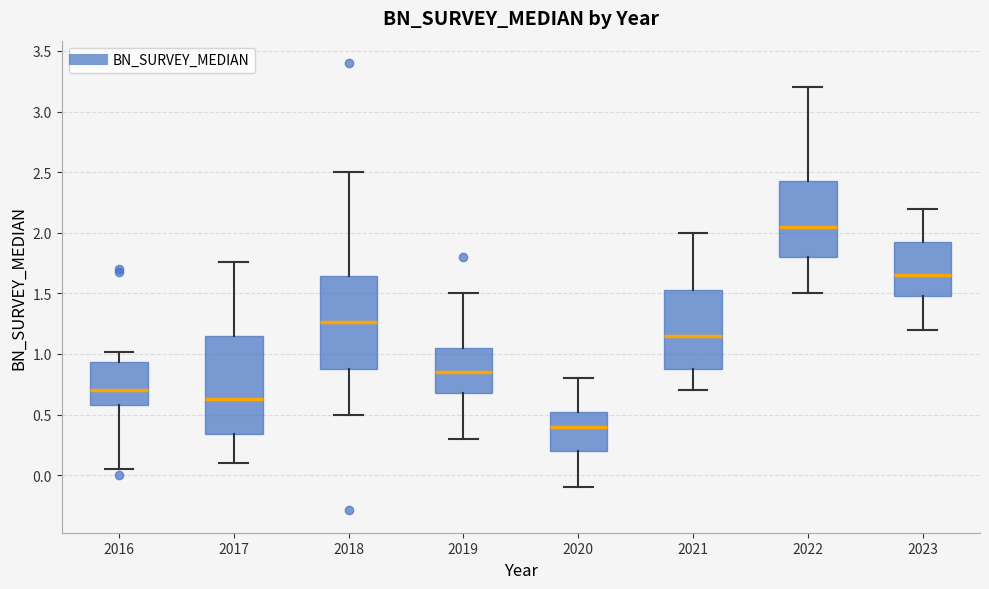

Reading left to right, transcribe this box plot: for each box, give where its median line is, the range the box spans, and where its two whiskers end, as read against the y-axis. The values are not printed on the chart, so give them approximately, as read against the axis.

2016: median 0.70, box 0.60 to 0.95, whiskers 0.05 to 1.00
2017: median 0.65, box 0.35 to 1.15, whiskers 0.10 to 1.75
2018: median 1.25, box 0.90 to 1.65, whiskers 0.50 to 2.50
2019: median 0.85, box 0.70 to 1.05, whiskers 0.30 to 1.50
2020: median 0.40, box 0.20 to 0.55, whiskers -0.10 to 0.80
2021: median 1.15, box 0.90 to 1.55, whiskers 0.70 to 2.00
2022: median 2.05, box 1.80 to 2.45, whiskers 1.50 to 3.20
2023: median 1.65, box 1.50 to 1.95, whiskers 1.20 to 2.20